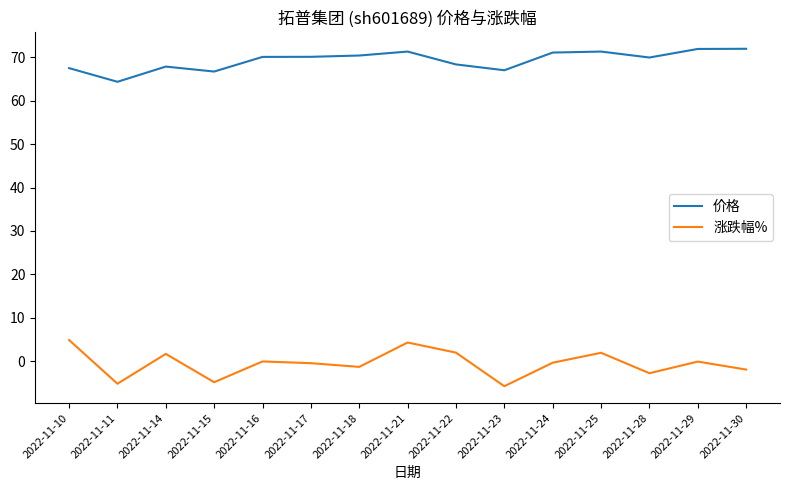

What is the difference between the maximum and second lowest values in the 价格 series?

5.2